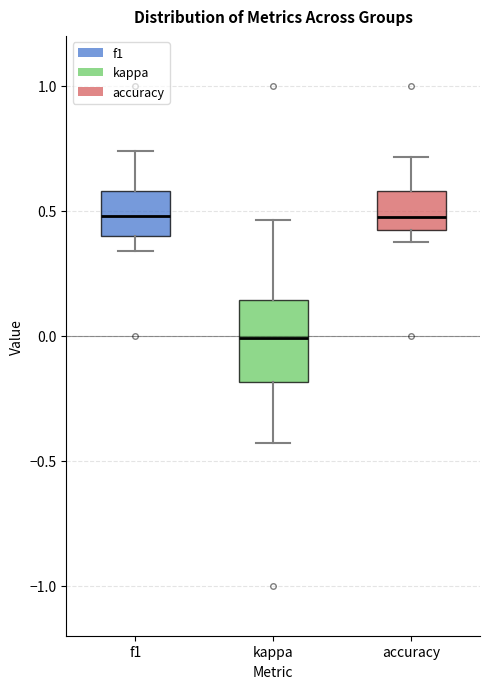

Reading left to right, transcribe this box plot: for each box, give where its median line is, the range the box spans, and where its two whiskers end, as read against the y-axis. The values are not printed on the chart, so give them approximately, as read against the axis.

f1: median 0.50, box 0.40 to 0.60, whiskers 0.35 to 0.75
kappa: median 0.00, box -0.20 to 0.15, whiskers -0.45 to 0.45
accuracy: median 0.50, box 0.40 to 0.60, whiskers 0.40 (just below the box's lower edge) to 0.70